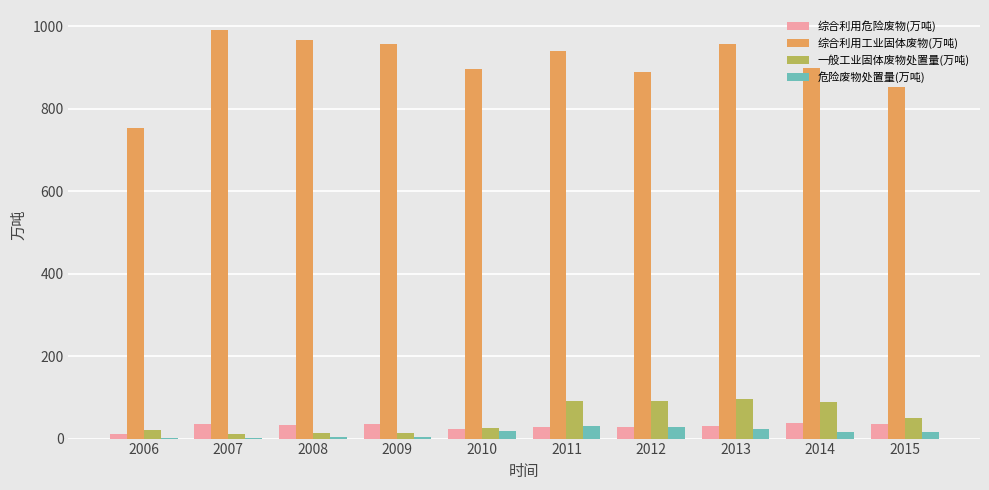

What is the greatest value displayed?

990.4